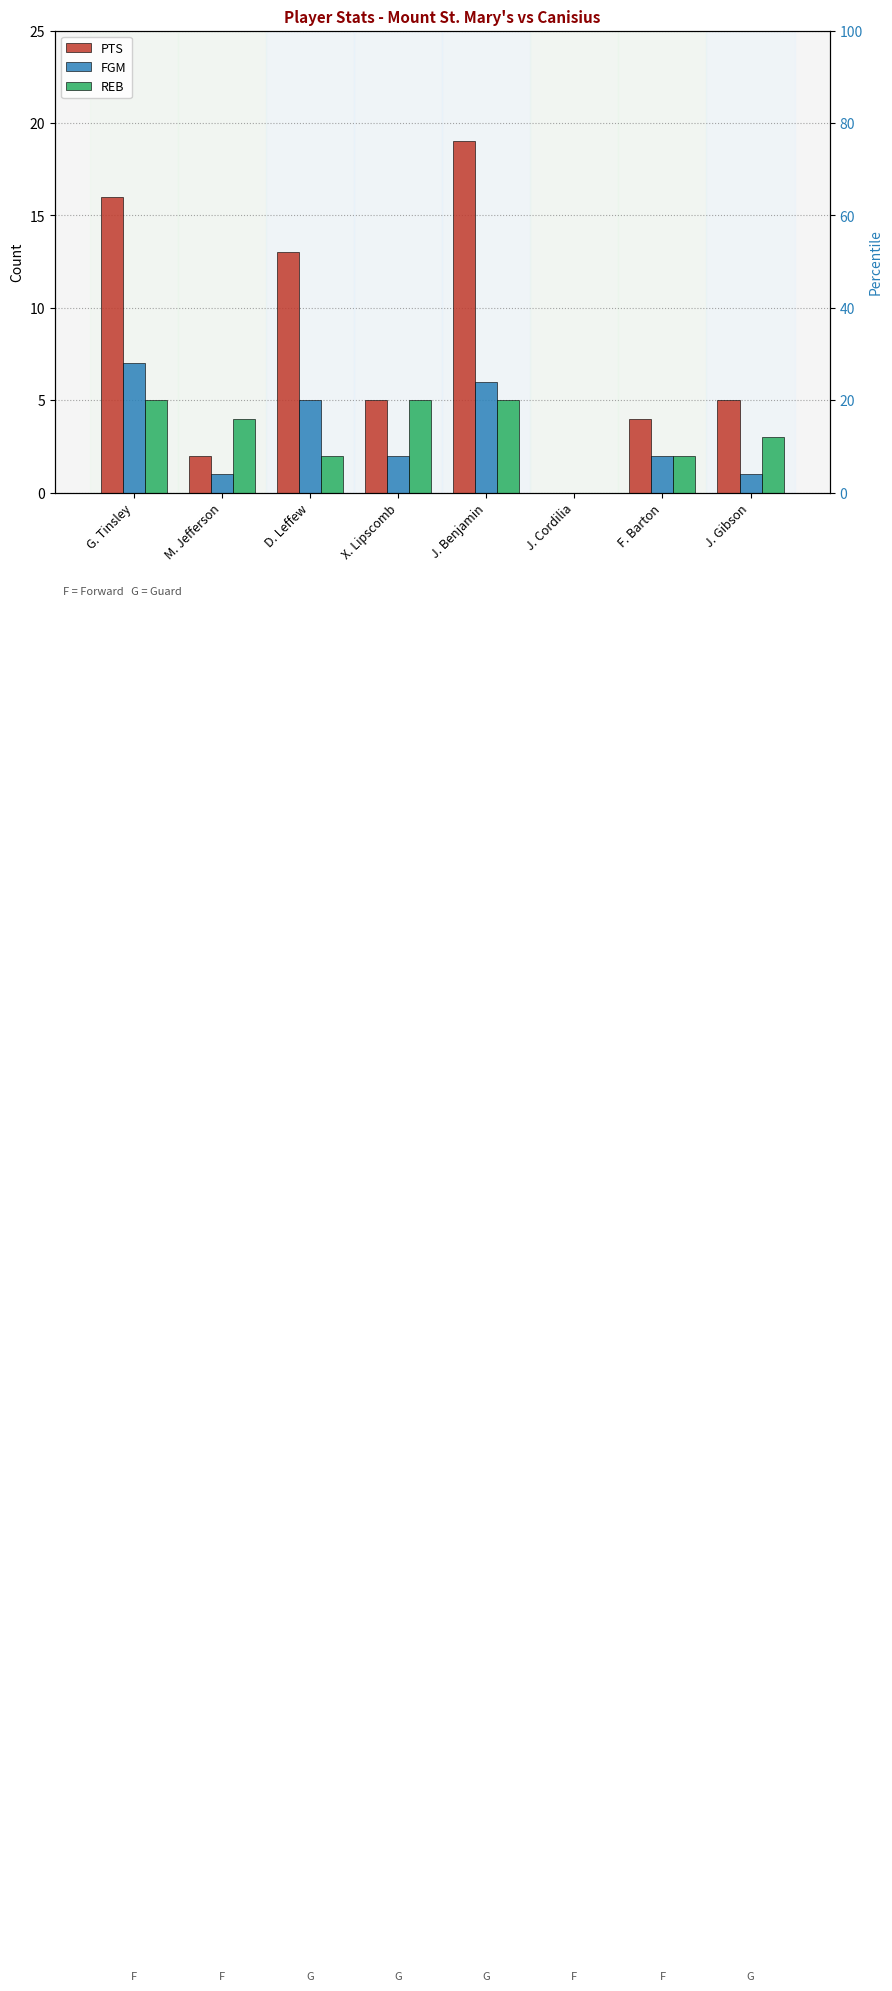

Which series has the largest range (max minus min)?

PTS